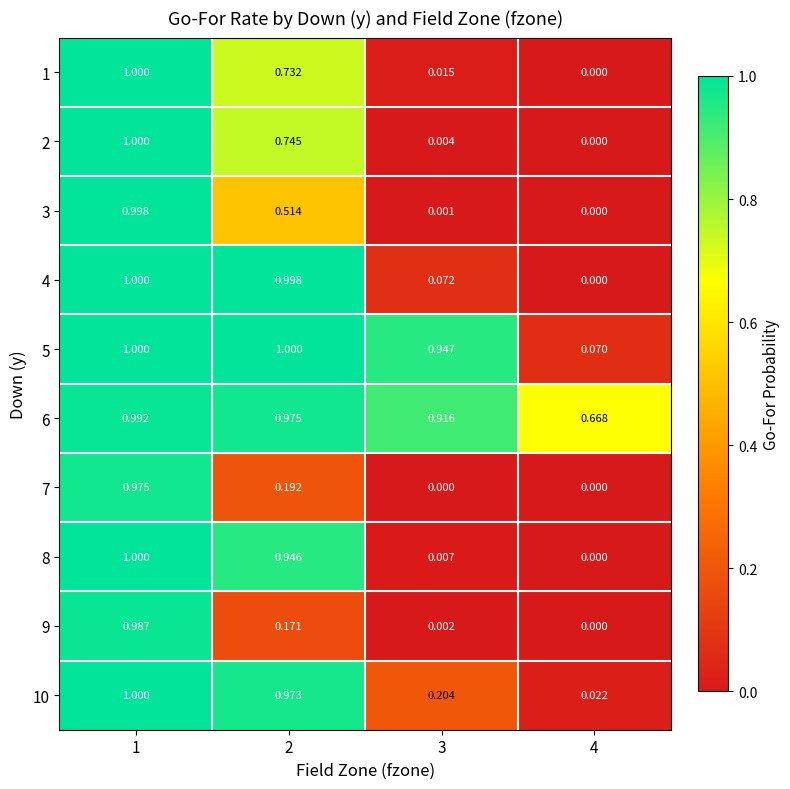

Is the value of 8 at 4 greater than the value of 6 at 2?

No